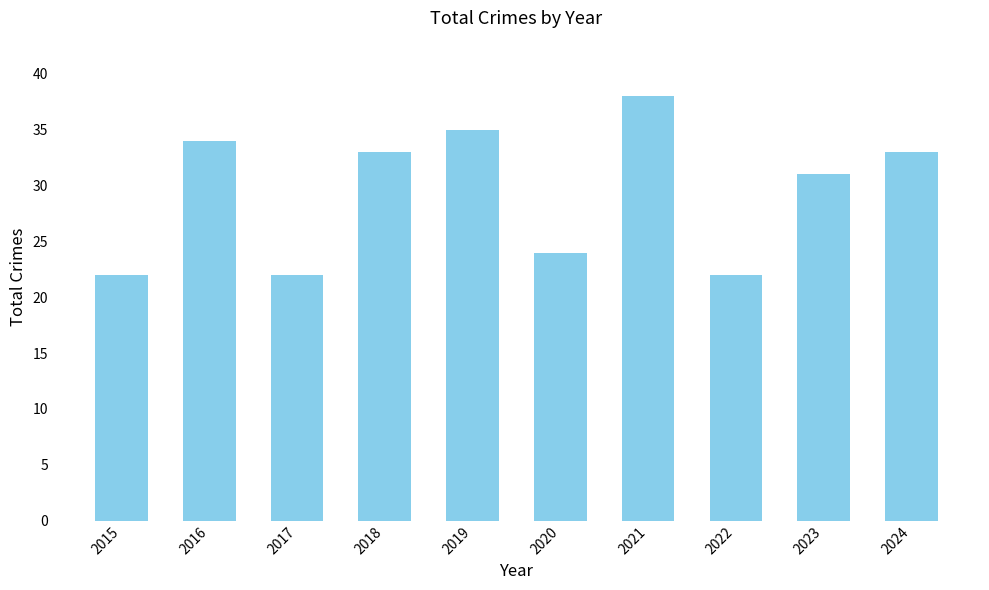

What is the minimum value shown in the chart?

22